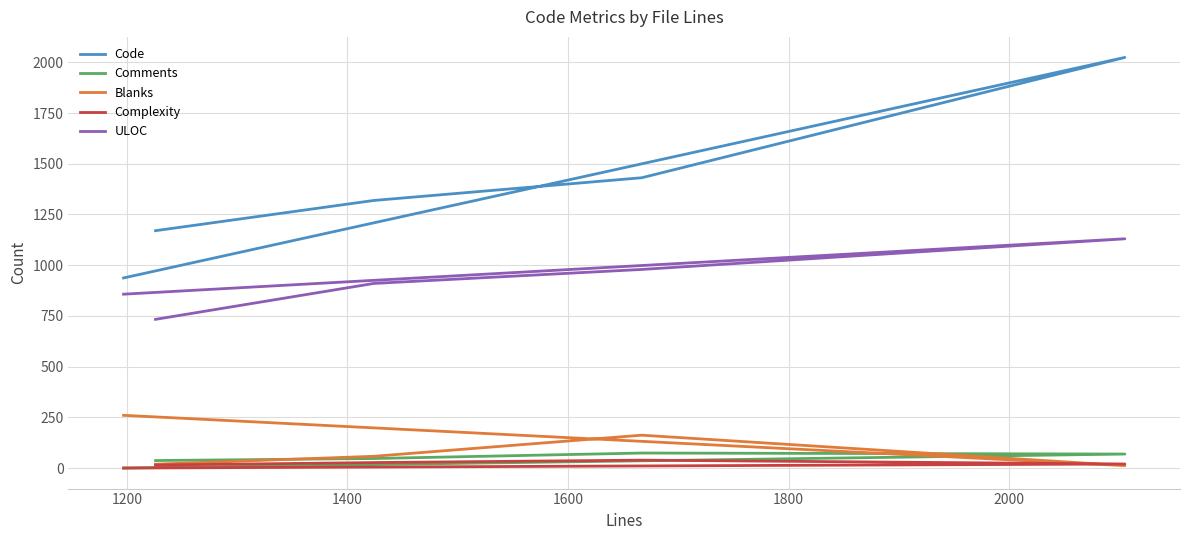

What is the difference between the maximum and minimum values in the Code series?

1087